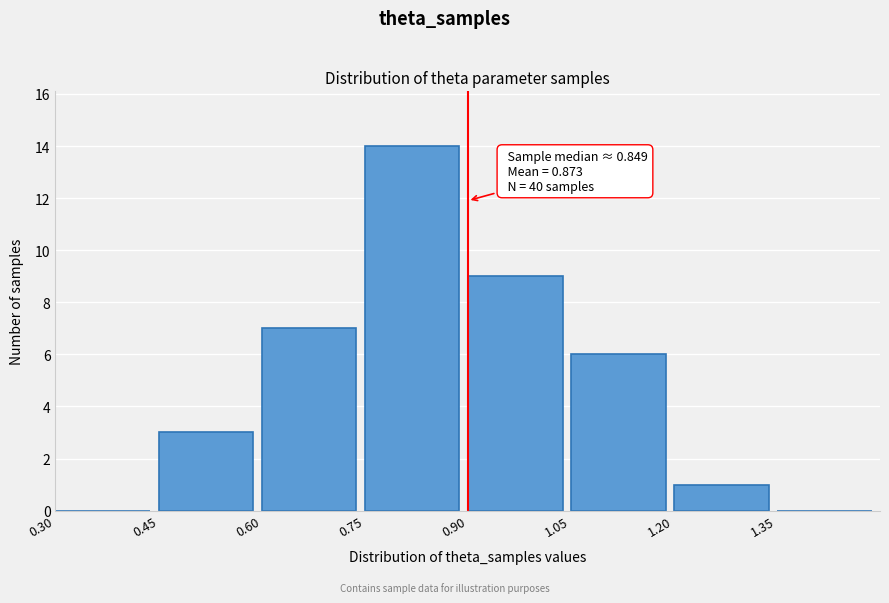

Which range on the x-axis has the tallest bar?

0.75 to 0.90